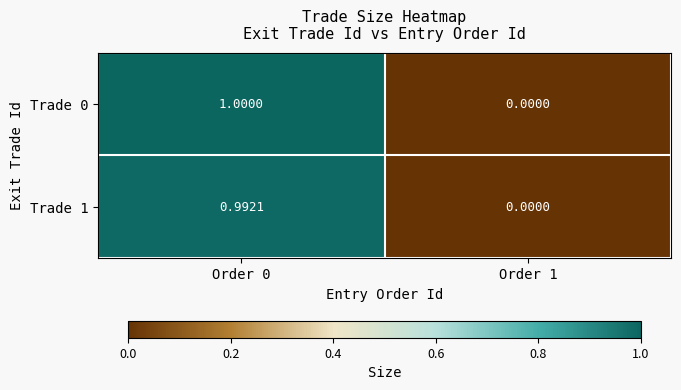

Reading left to right, what are all the values shown in this chart?

Trade 0: Order 0=1.0	Order 1=0.0
Trade 1: Order 0=1.0	Order 1=0.0